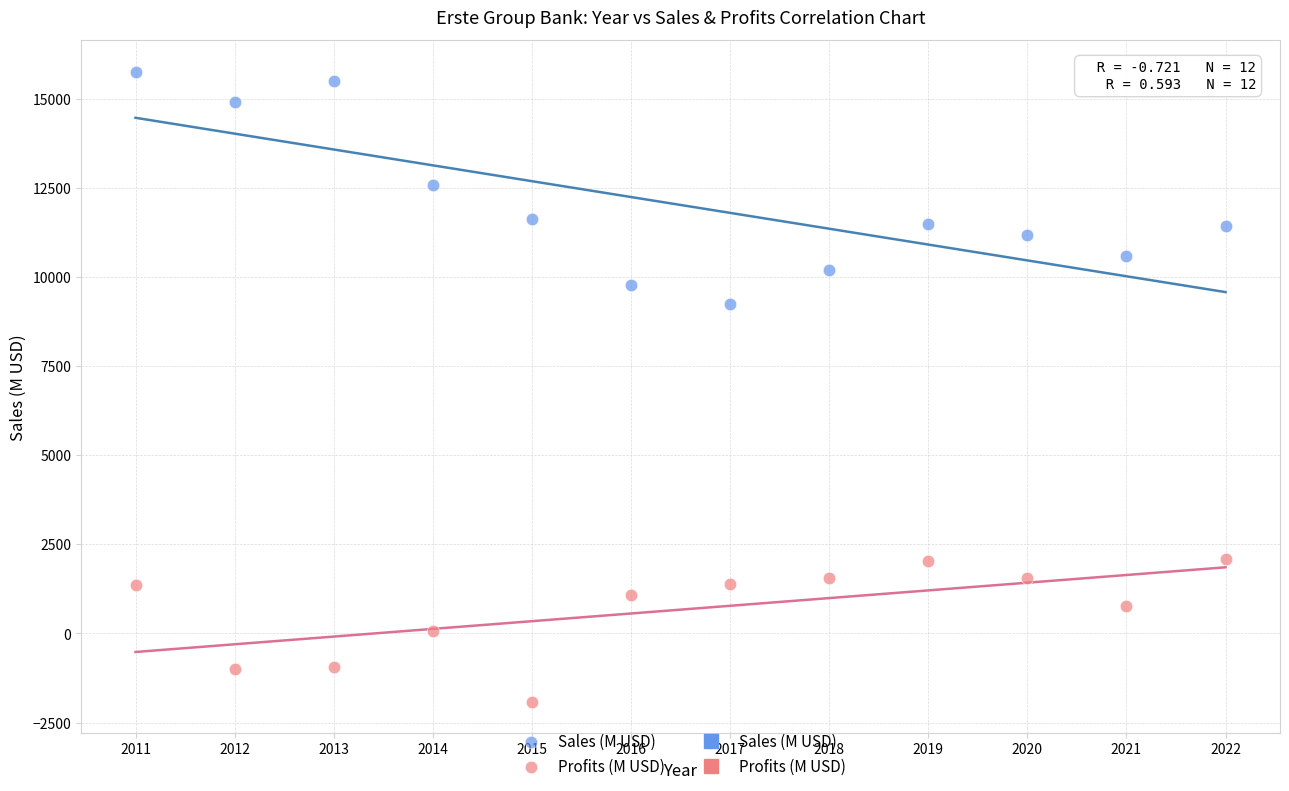

Which series reaches the maximum Y coordinate?

Sales (M USD)